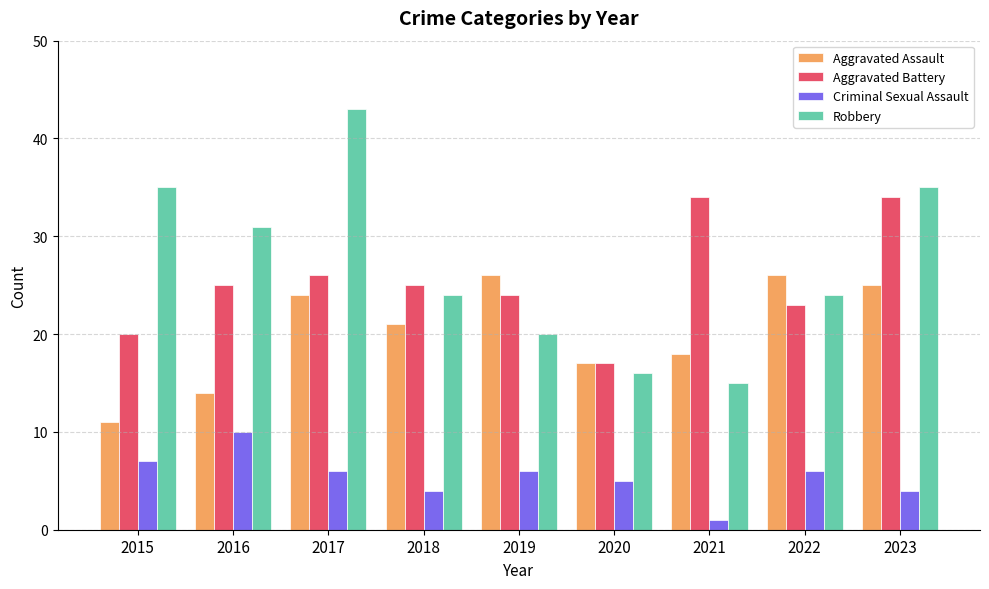

True or false: Aggravated Battery has a value of 25 at 2016.

True